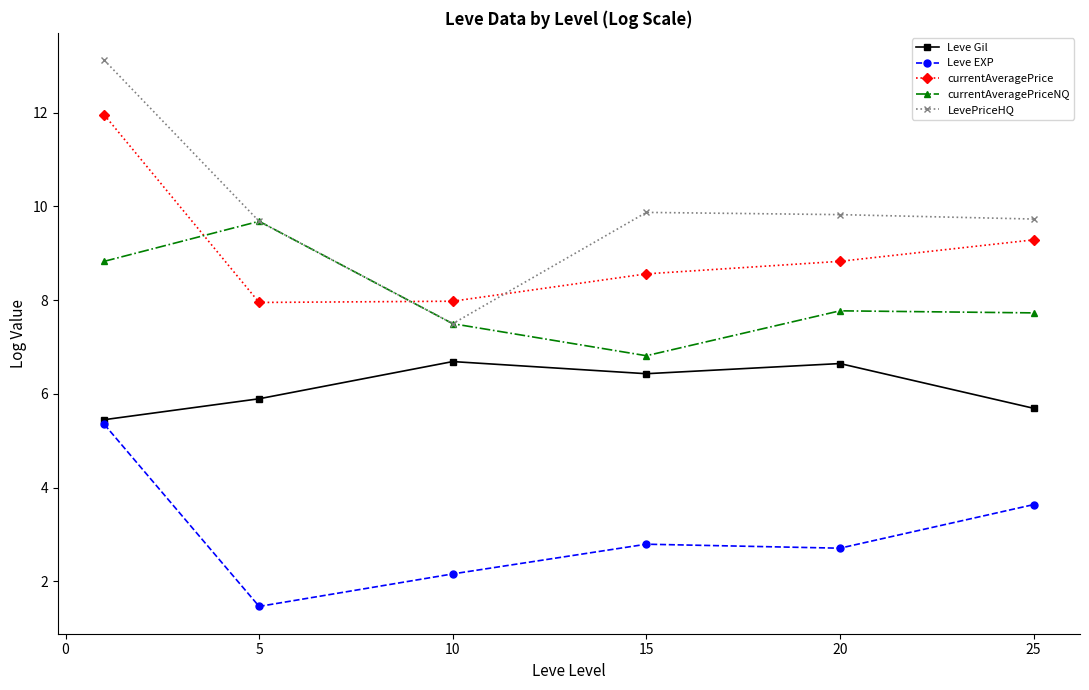

True or false: currentAveragePrice and LevePriceHQ intersect in this chart.

True